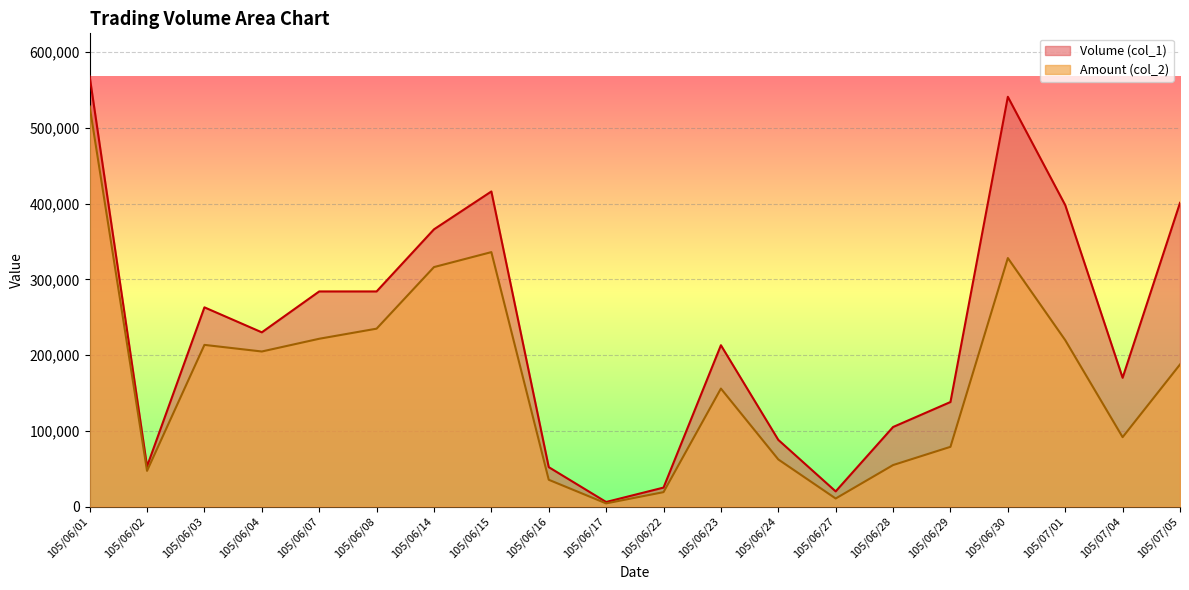

How many interior local peaks does the Amount (col_2) series have?

4